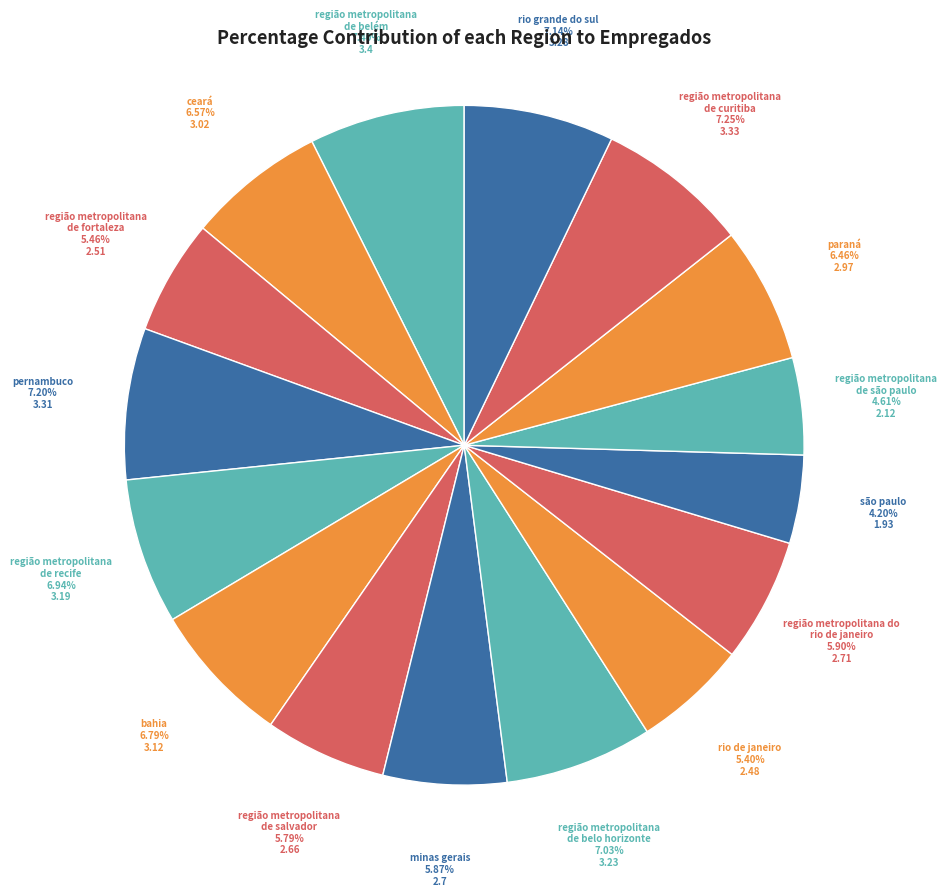

Count the number of slices in the pie.

16